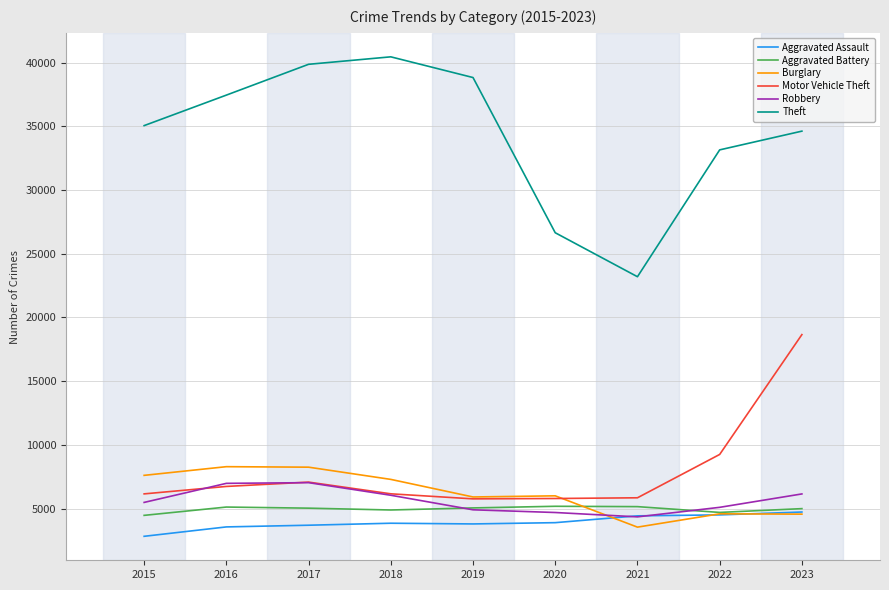

What is the difference between the maximum and second lowest values in the Aggravated Assault series?

1169